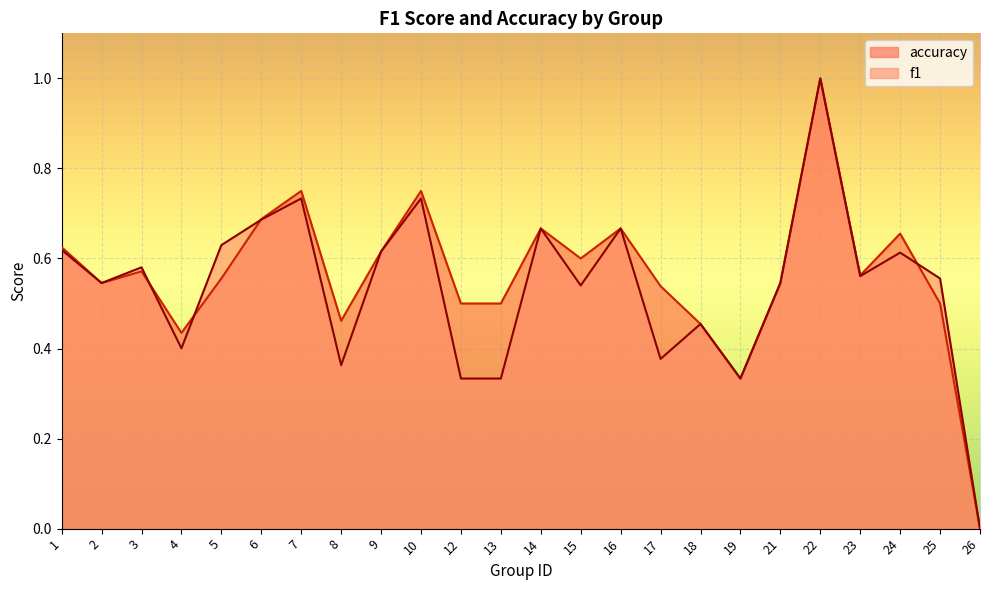

What is the sum of all accuracy values?

13.5